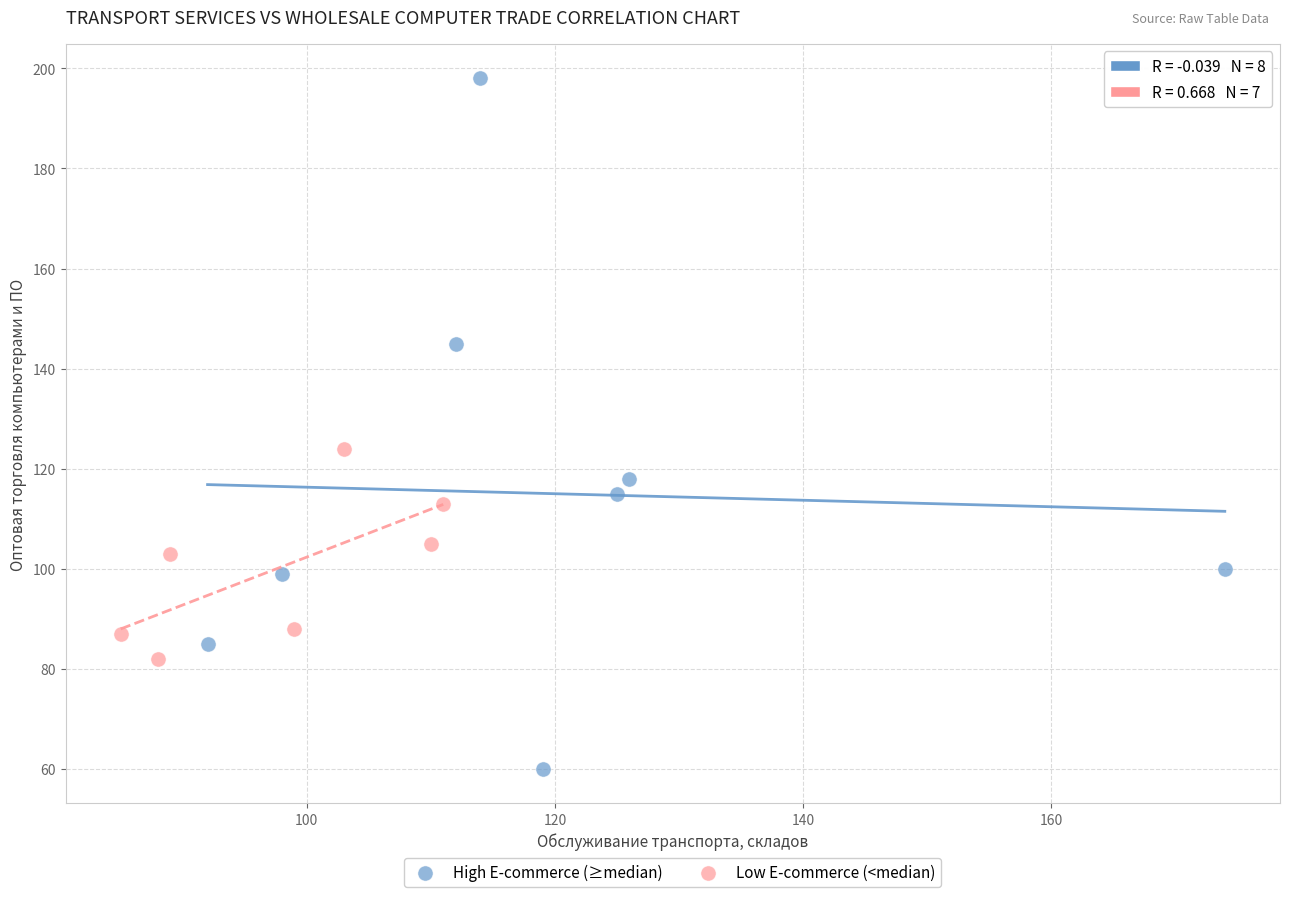

Which series reaches the minimum Y coordinate?

High E-commerce (≥median)